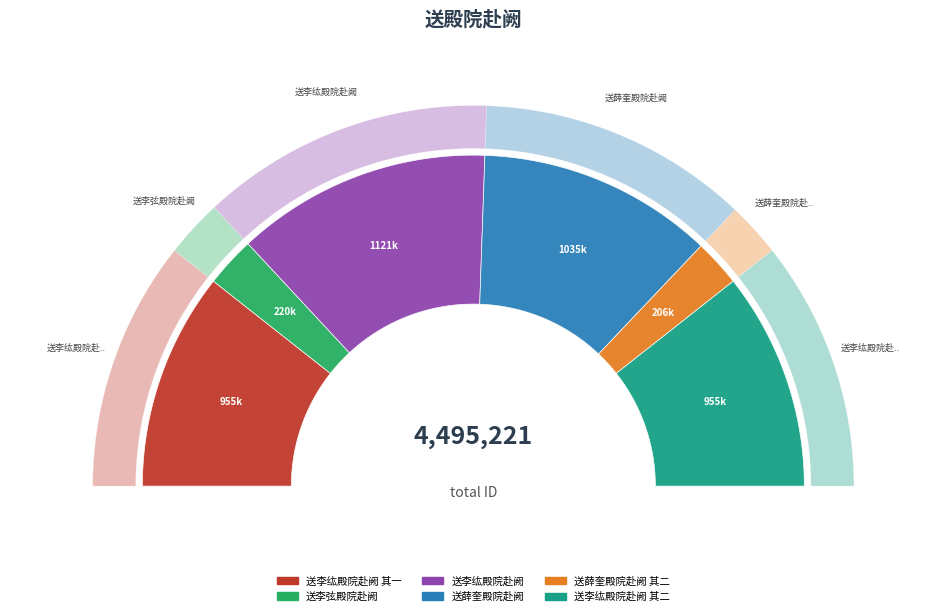

Is it true that 送薛奎殿院赴阙 其二 is 1% of the pie?

False